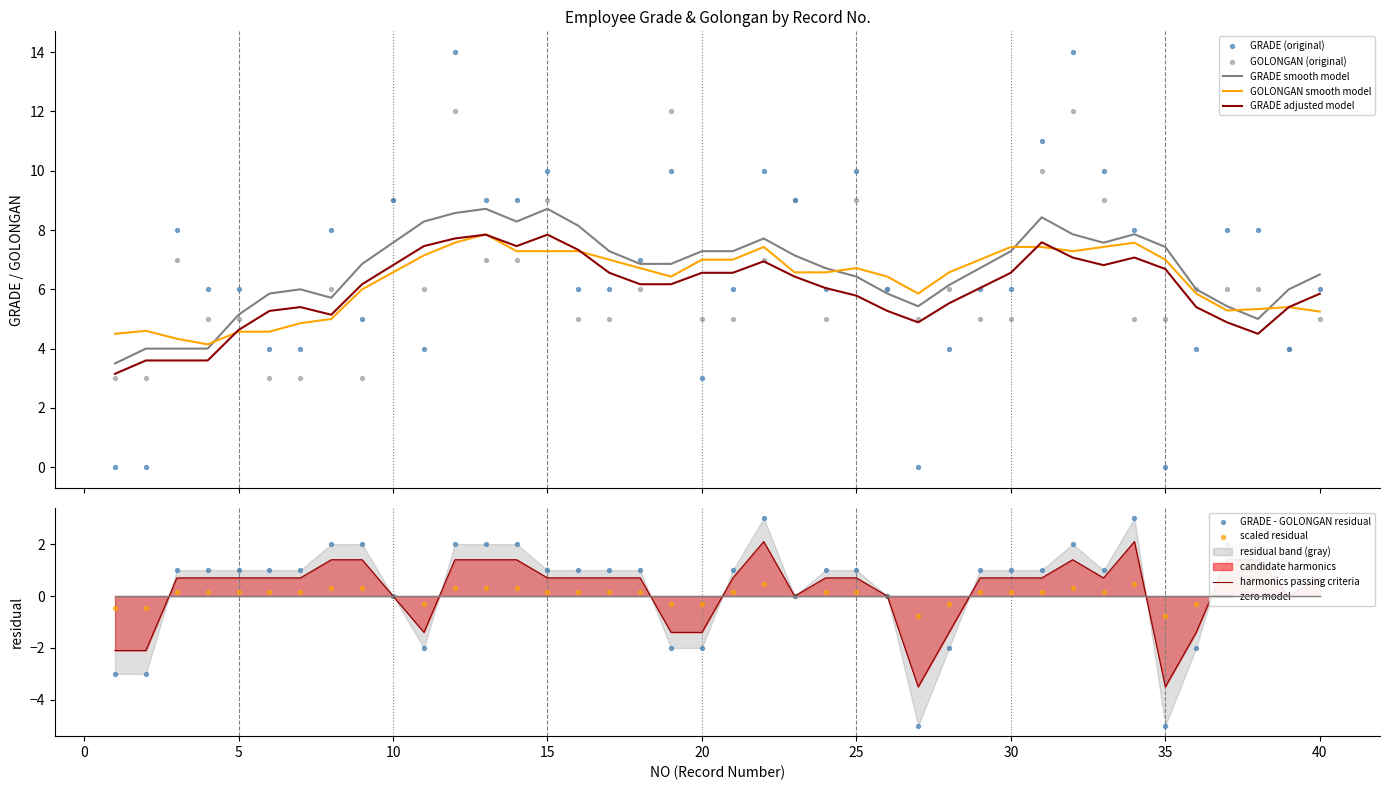

What is the total value across all series at 22?

17